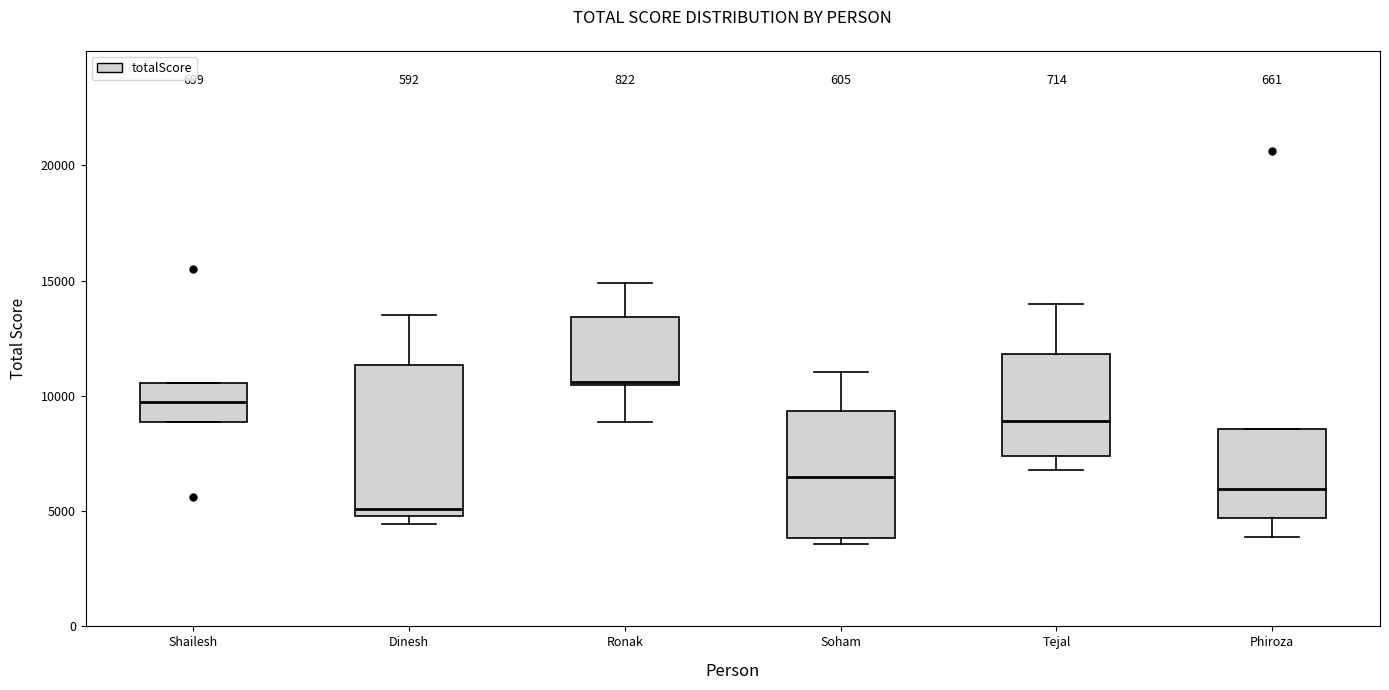

Which box is the tallest, from its lower edge to its upper edge?

Dinesh